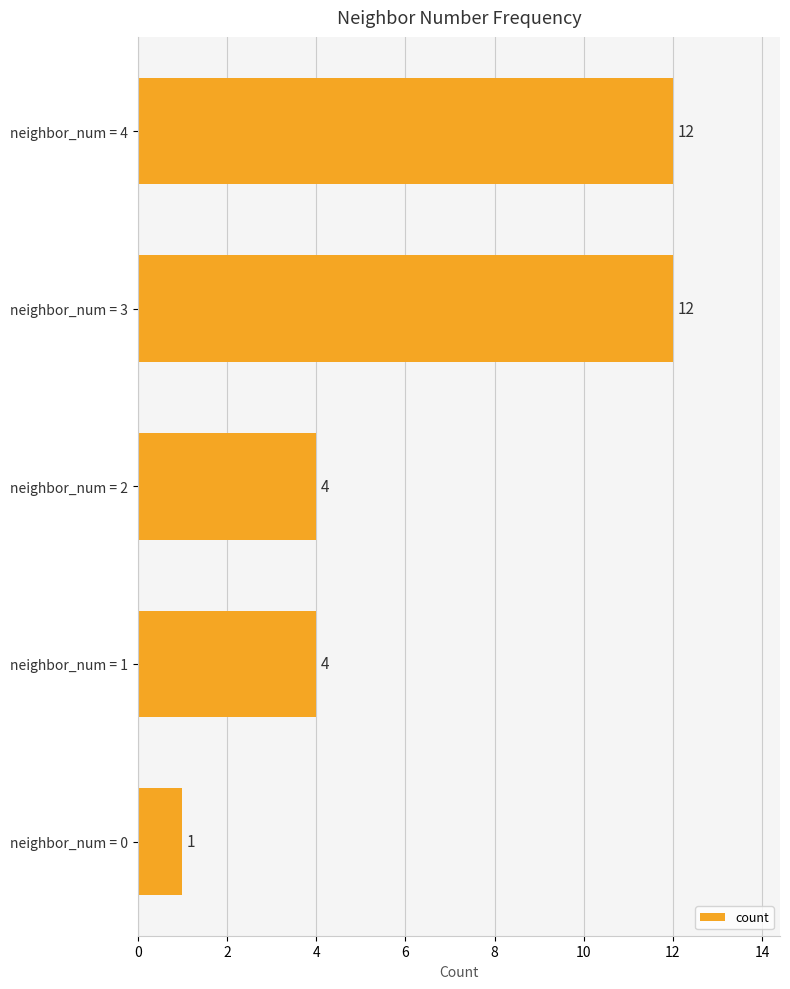

At which category does the chart reach its minimum across all series?

neighbor_num = 0